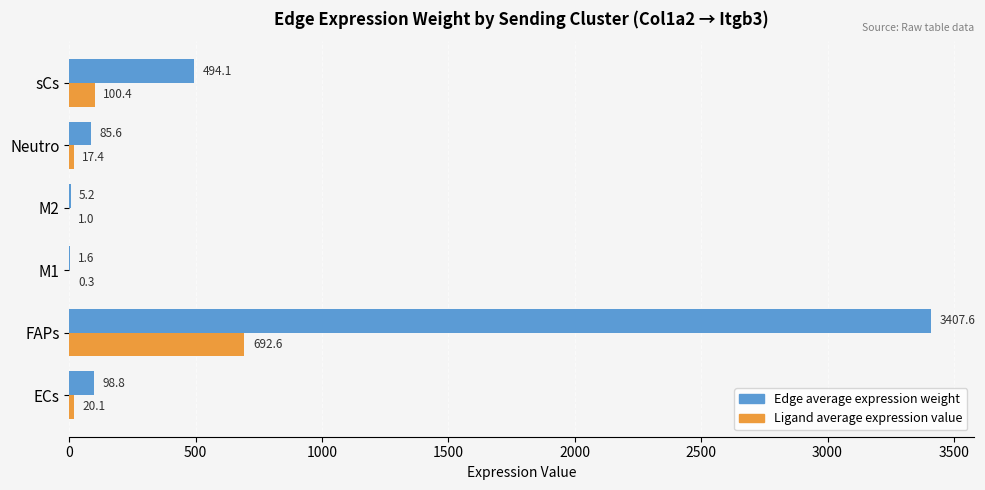

At which category is the sum across all series the highest?

FAPs